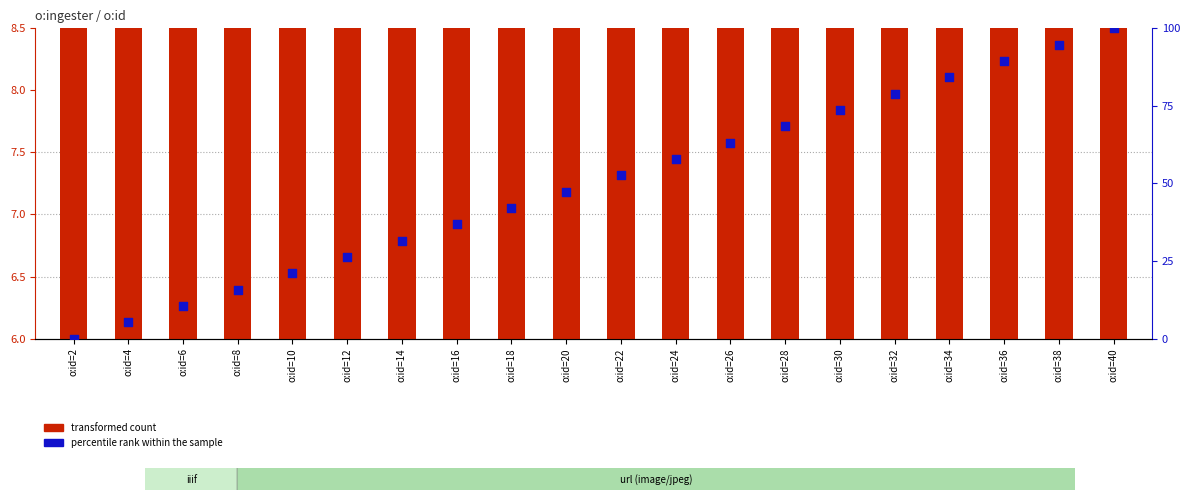

Which series has the largest Y range (max minus min)?

percentile rank within the sample